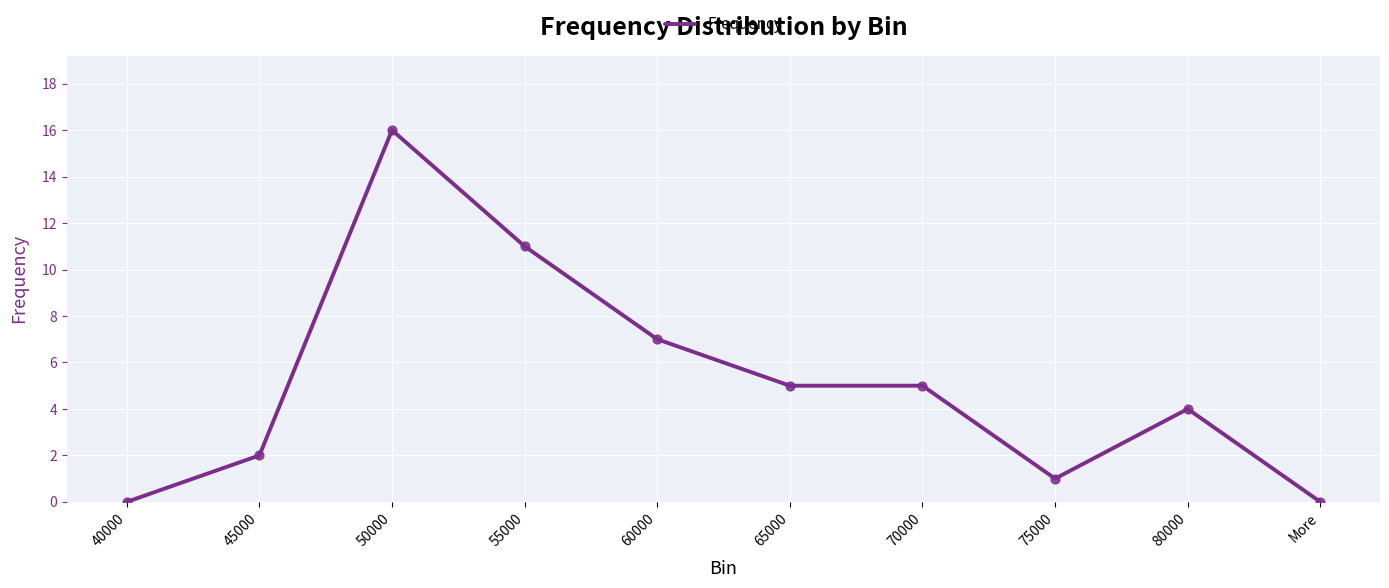

Between 50000 and 65000, which is larger?

50000